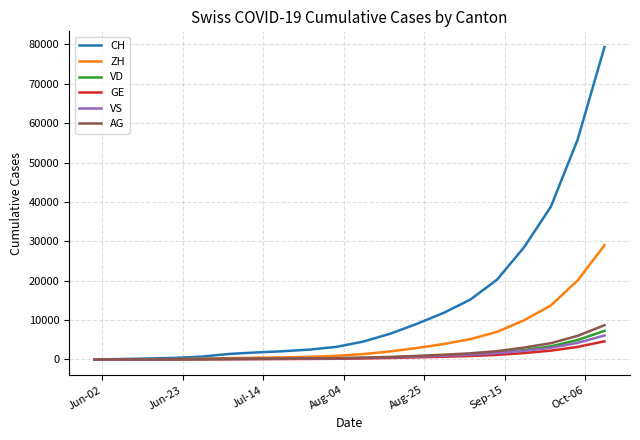

What is the highest value of the VD series?

7252